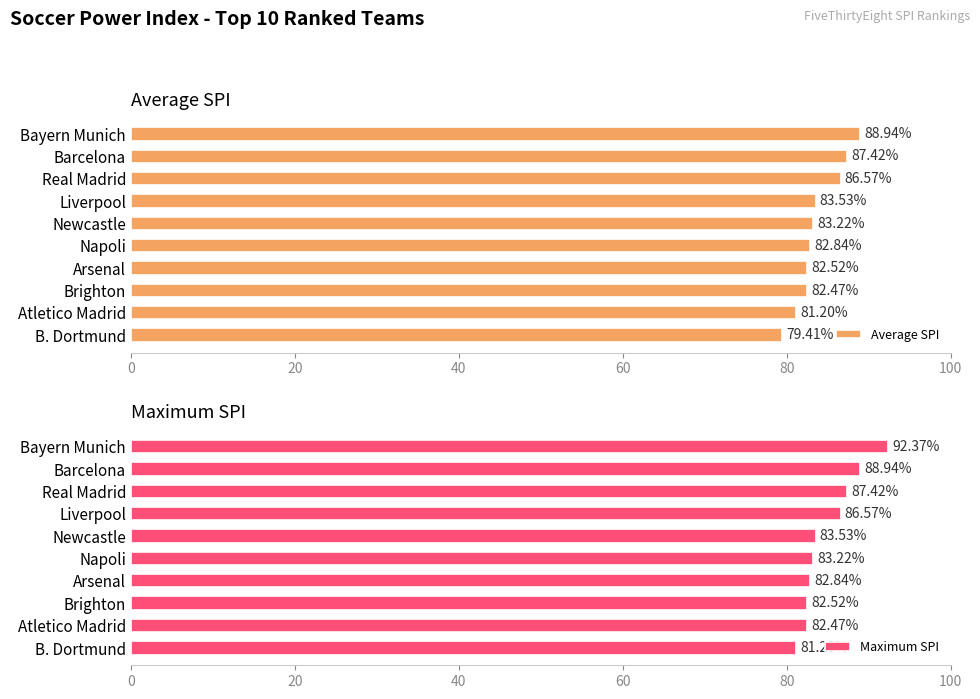

The value of Average SPI at Newcastle is 119.2. True or false?

False